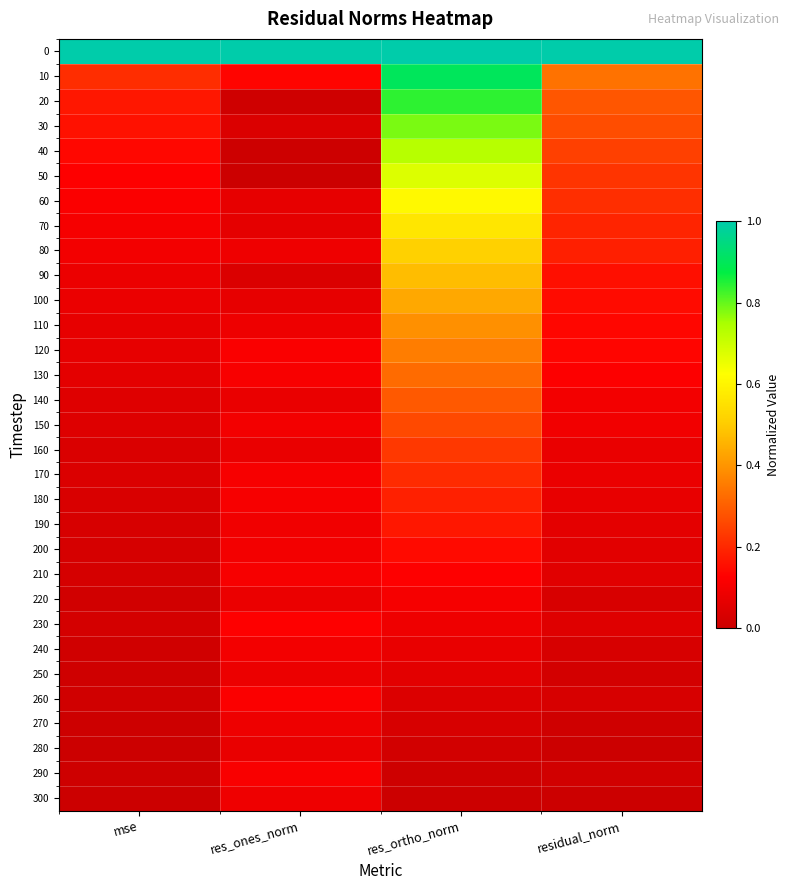

How many categories are shown in the chart?

4